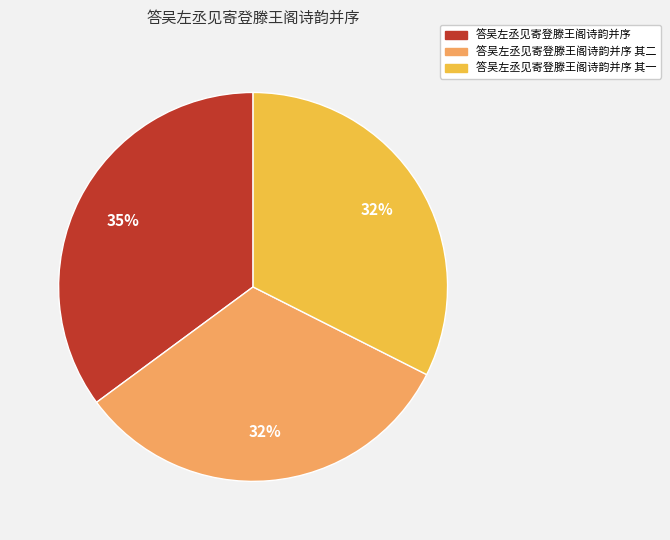

Does any single category account for the majority?

No